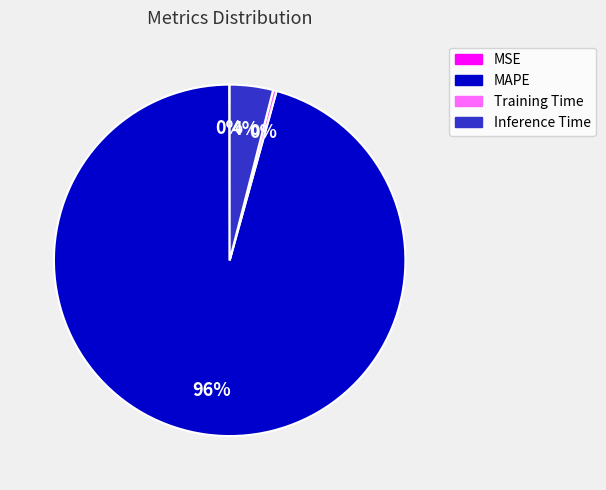

Is there any slice that represents more than half of the pie?

Yes